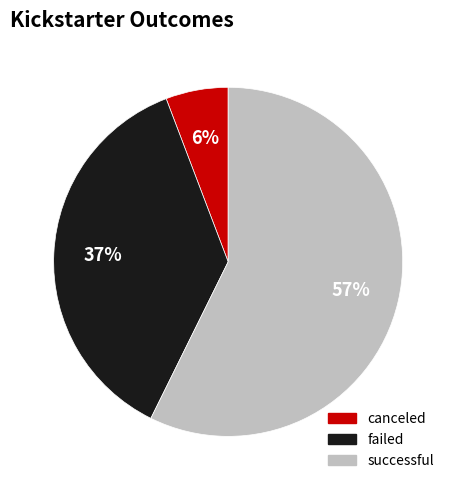

Which category has the smallest portion of the pie?

canceled